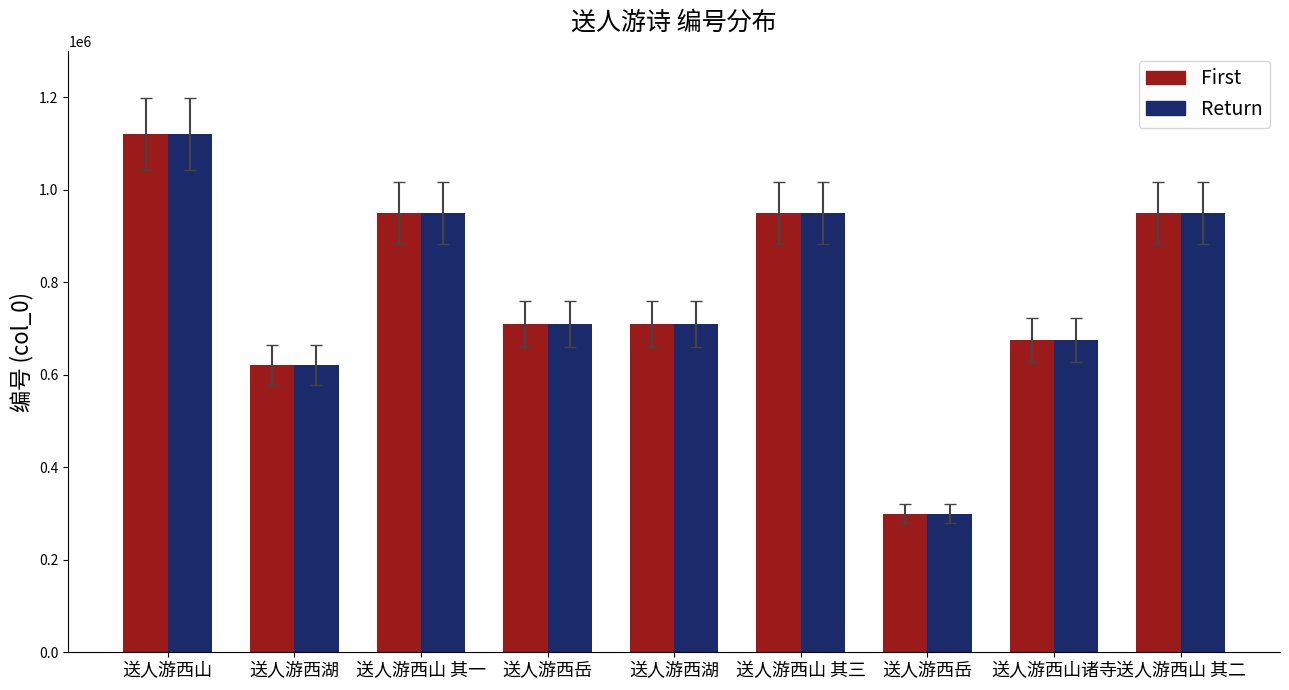

What is the minimum value shown in the chart?

299801